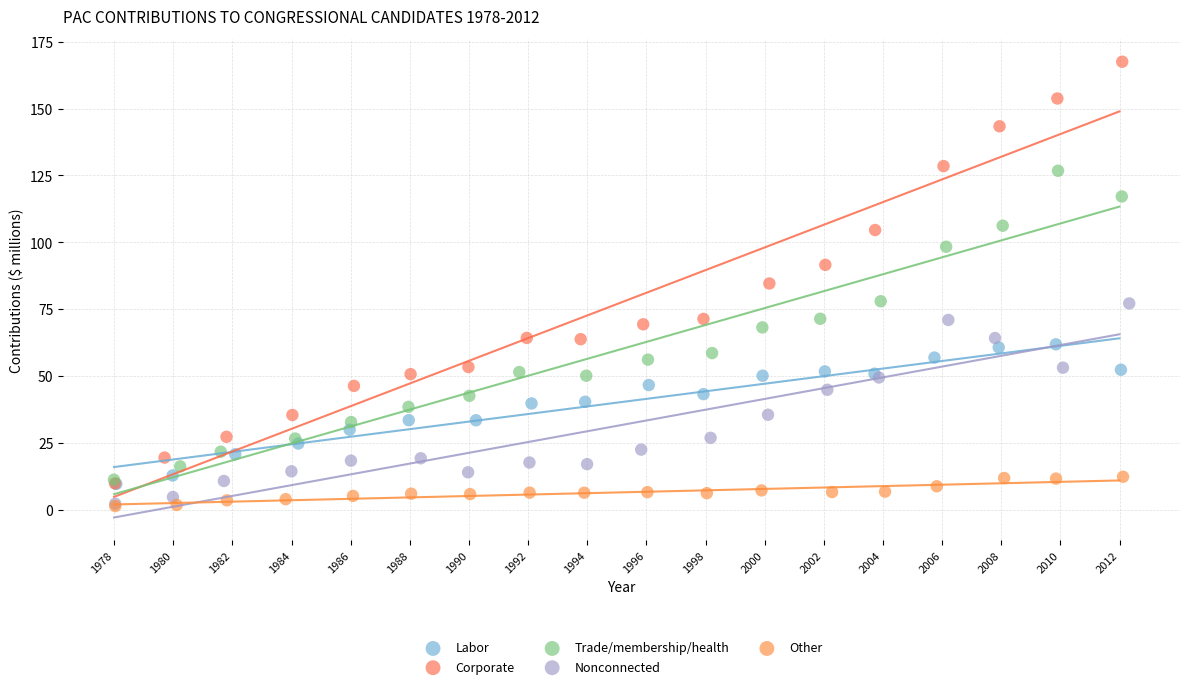

Which series reaches the maximum Y coordinate?

Corporate